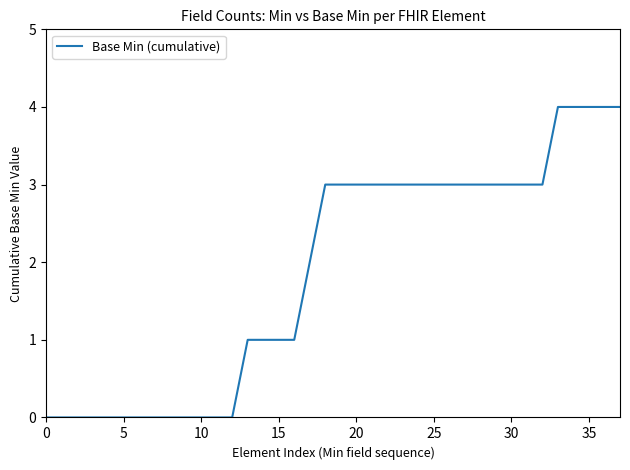

What is the maximum value shown in the chart?

4